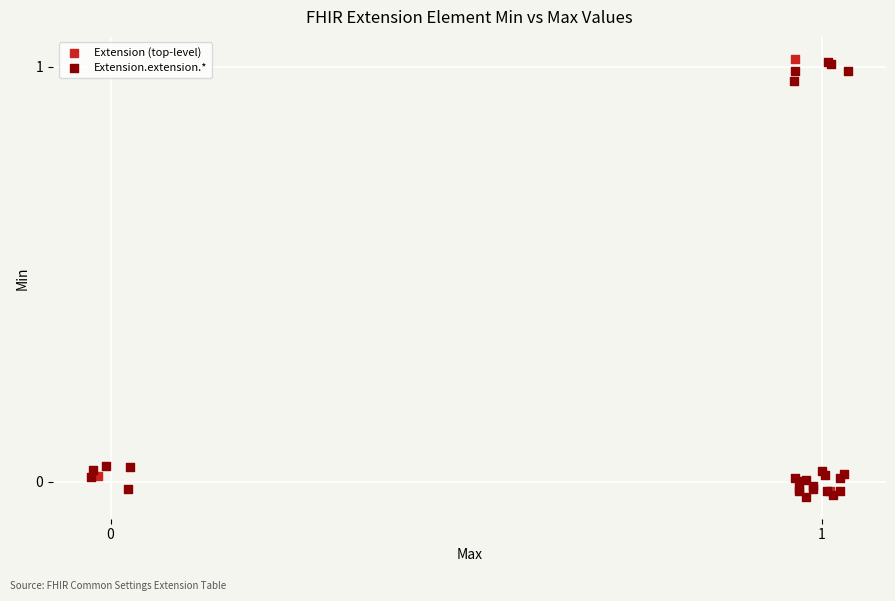

Which series has the largest Y range (max minus min)?

Extension.extension.*